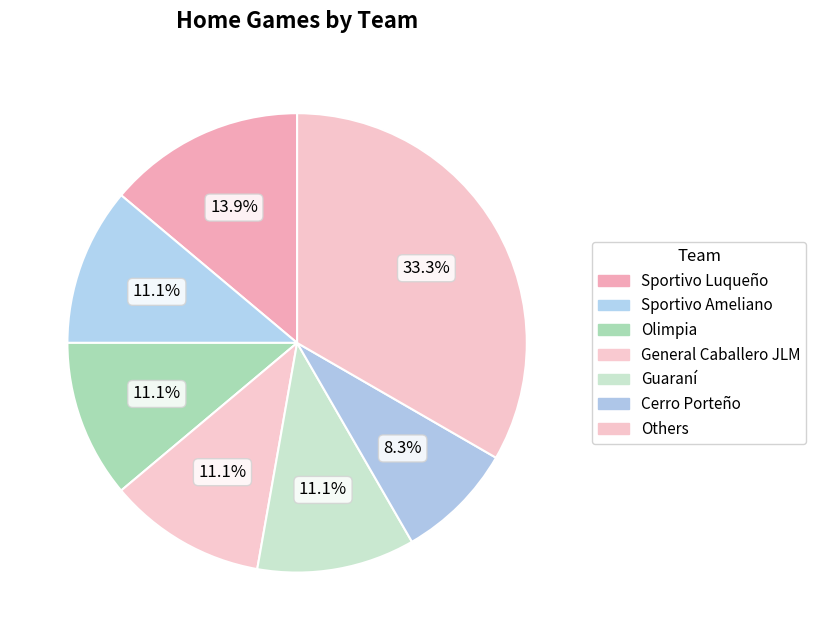

How many segments does this pie chart have?

7